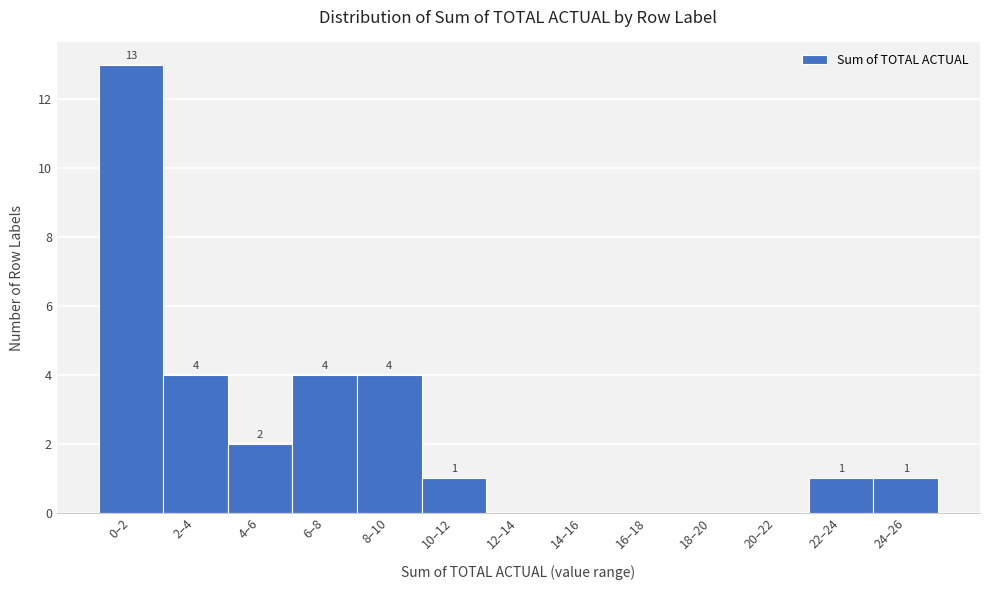

Reading right to left, what are all the values shown in this chart?

24–26=1	22–24=1	20–22=0	18–20=0	16–18=0	14–16=0	12–14=0	10–12=1	8–10=4	6–8=4	4–6=2	2–4=4	0–2=13